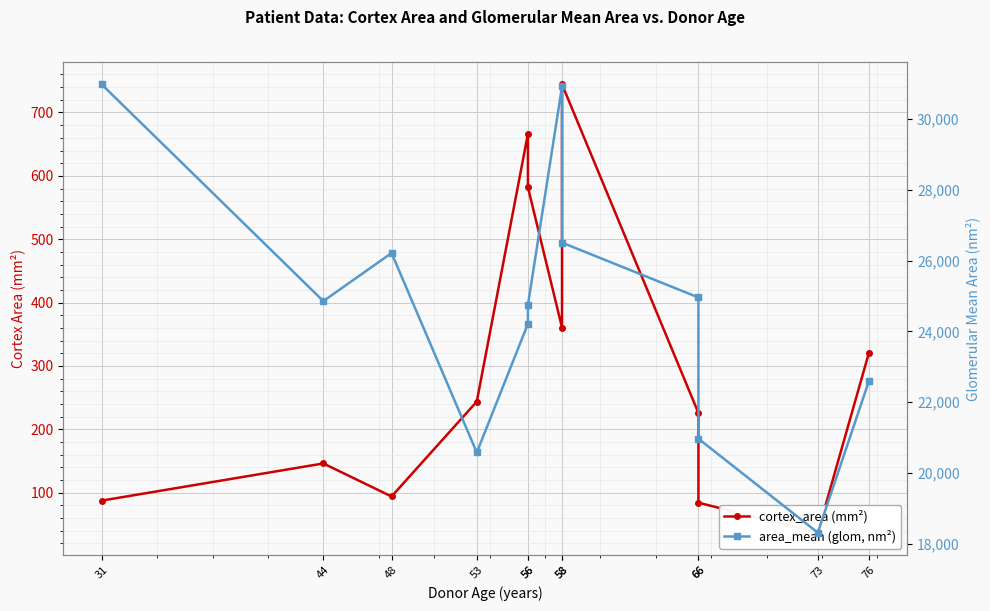

Where is the first local minimum for cortex_area (mm²)?

48